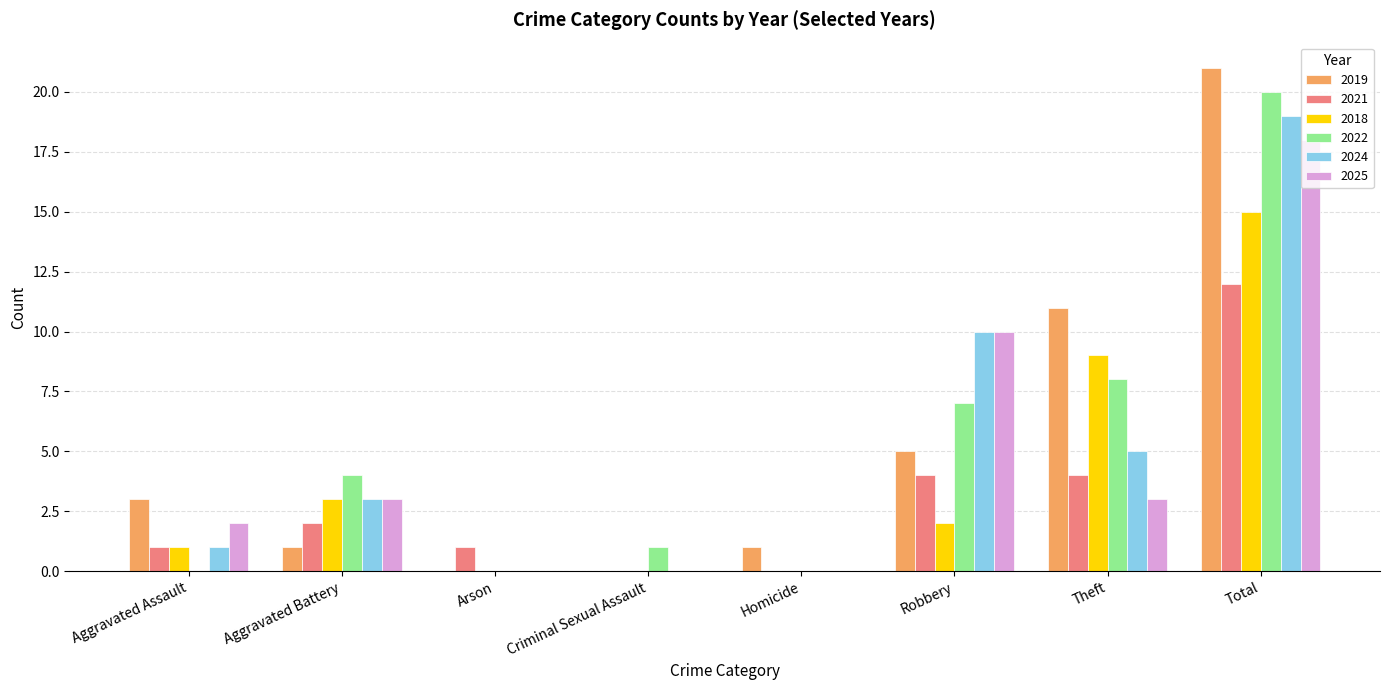

At which category is the sum across all series the highest?

Total